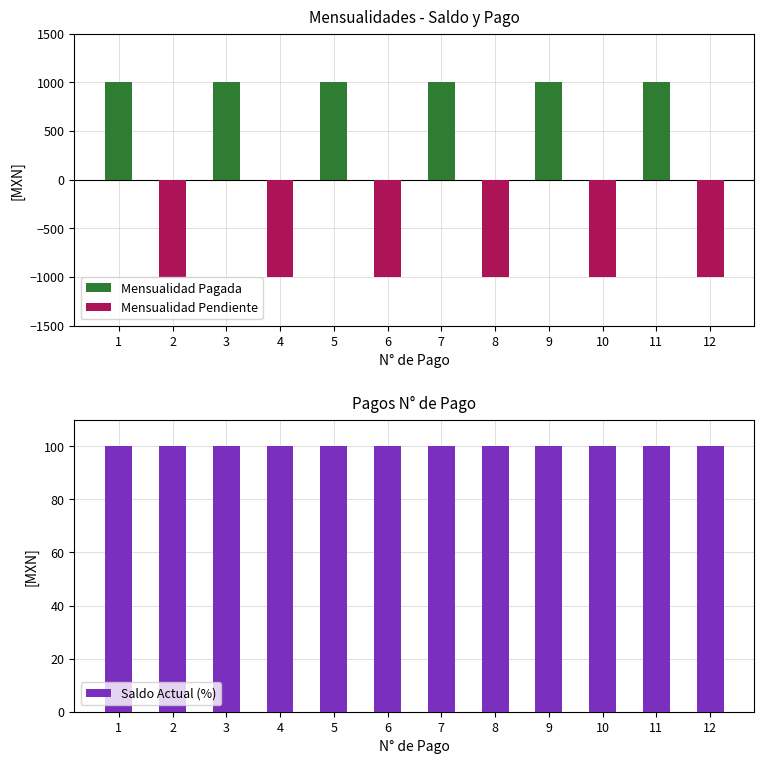

How many Mensualidad Pendiente values are between -1000 and 0?

12